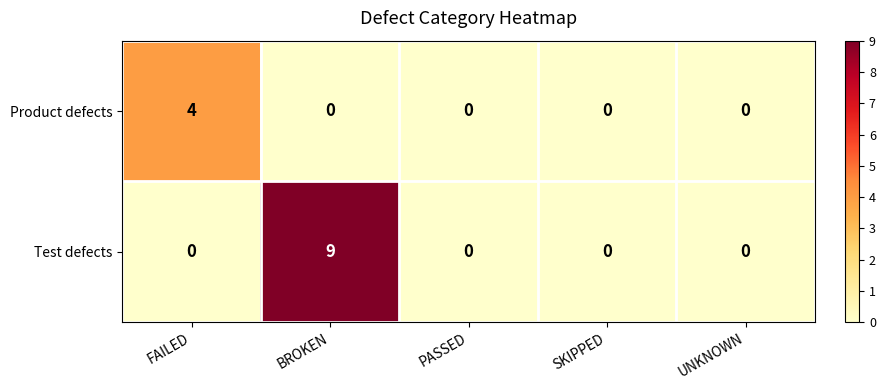

How many data points does each series have?

5